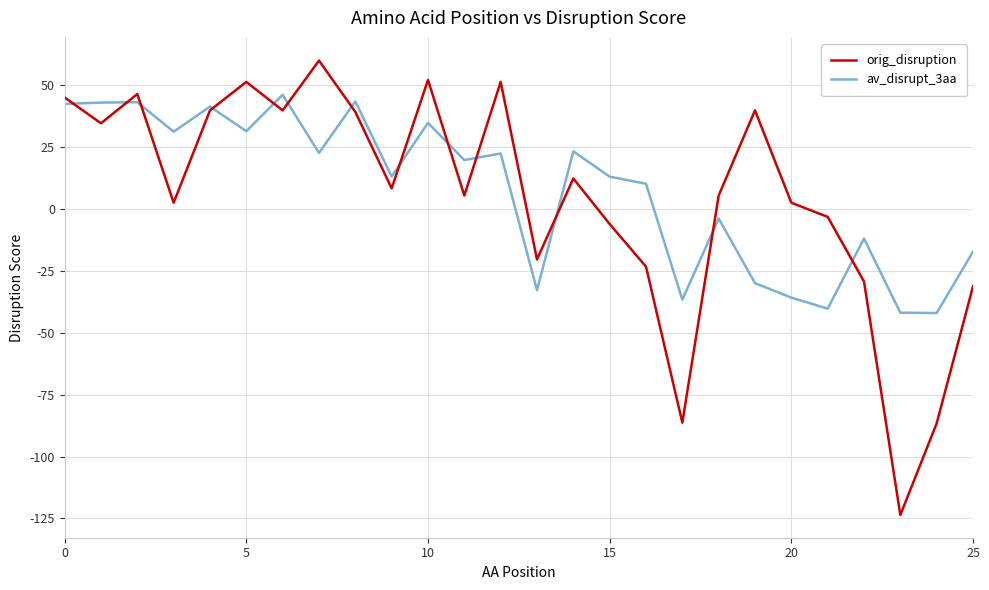

Which series has the largest range (max minus min)?

orig_disruption